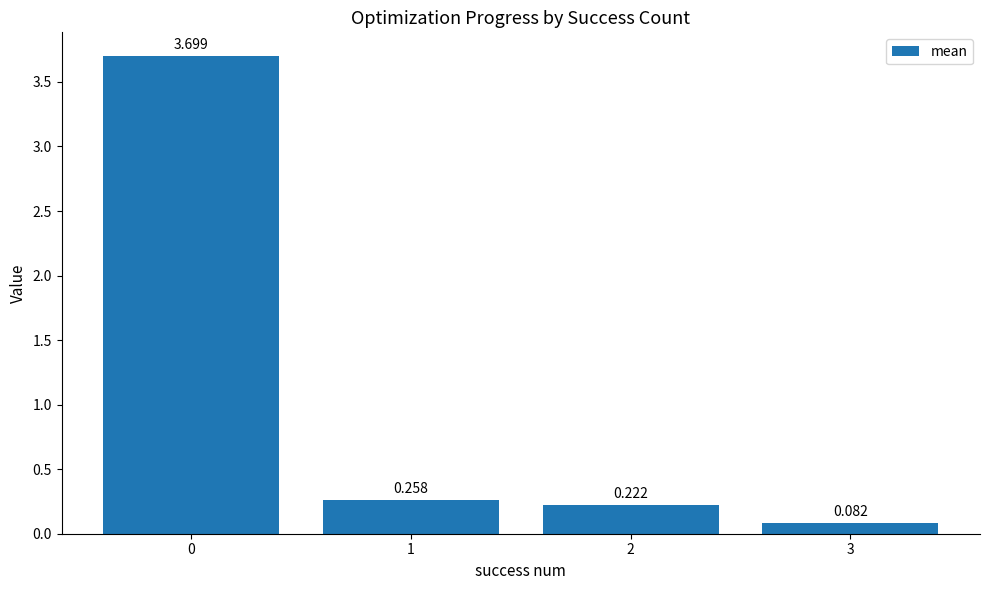

Reading left to right, transcribe all the data shown in this chart.

3.7	0.3	0.2	0.1